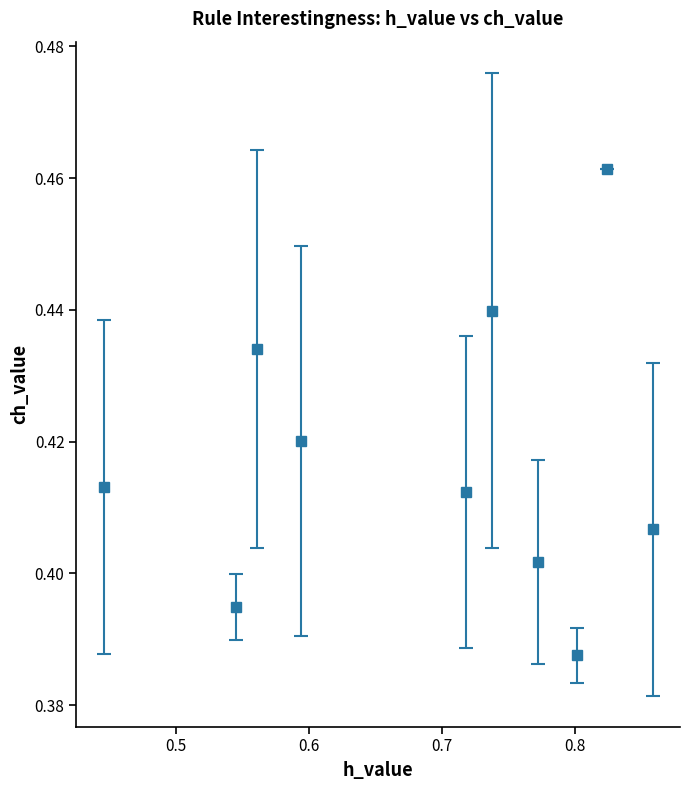

How many values are between 0 and 1?

10